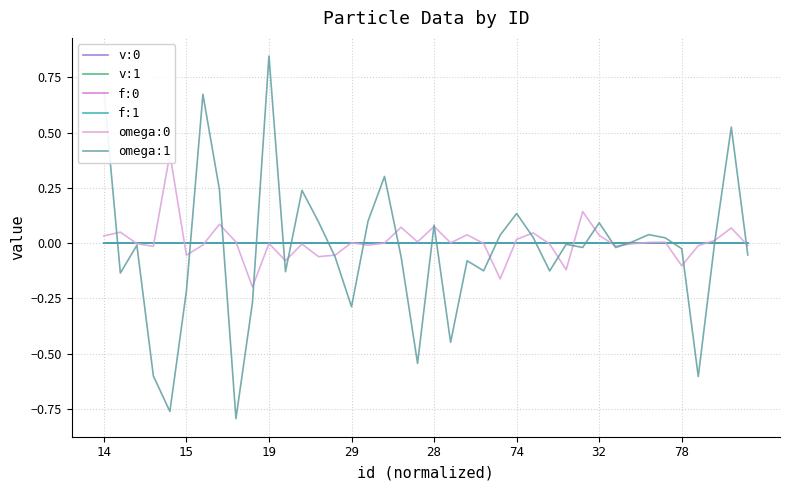

True or false: omega:1 has a value of -0.2 at 15.

True